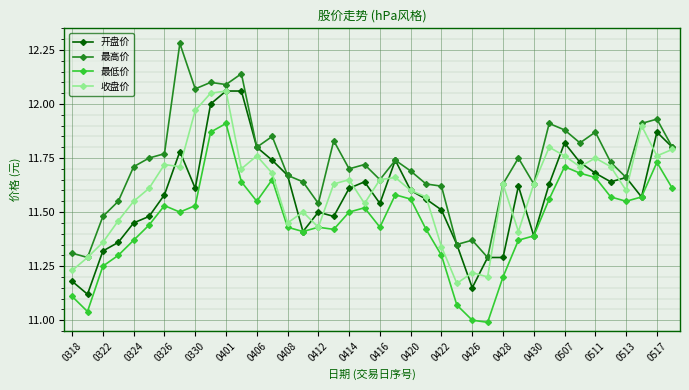

Which series has the largest total across all categories?

最高价